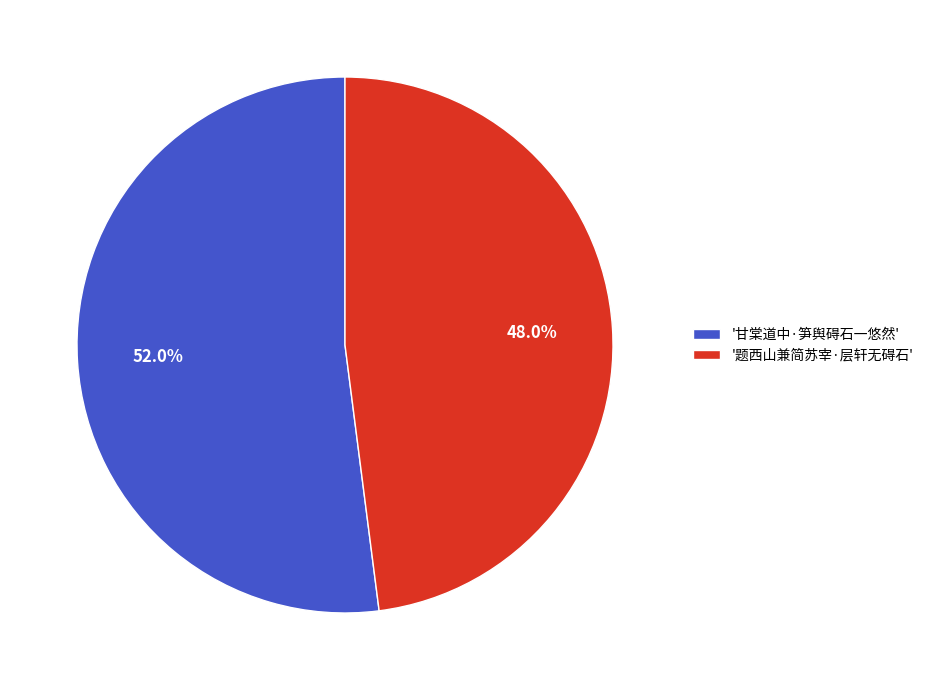

What is the ratio of the value at '甘棠道中·笋舆碍石一悠然' to the value at '题西山兼简苏宰·层轩无碍石'?

1.1